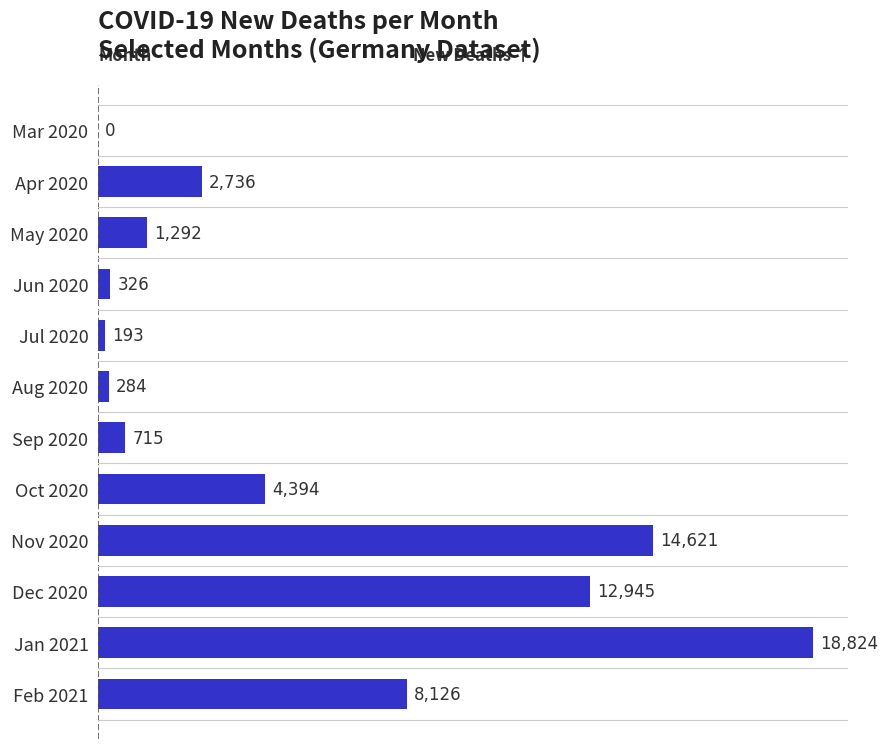

Between Jun 2020 and Apr 2020, which is larger?

Apr 2020